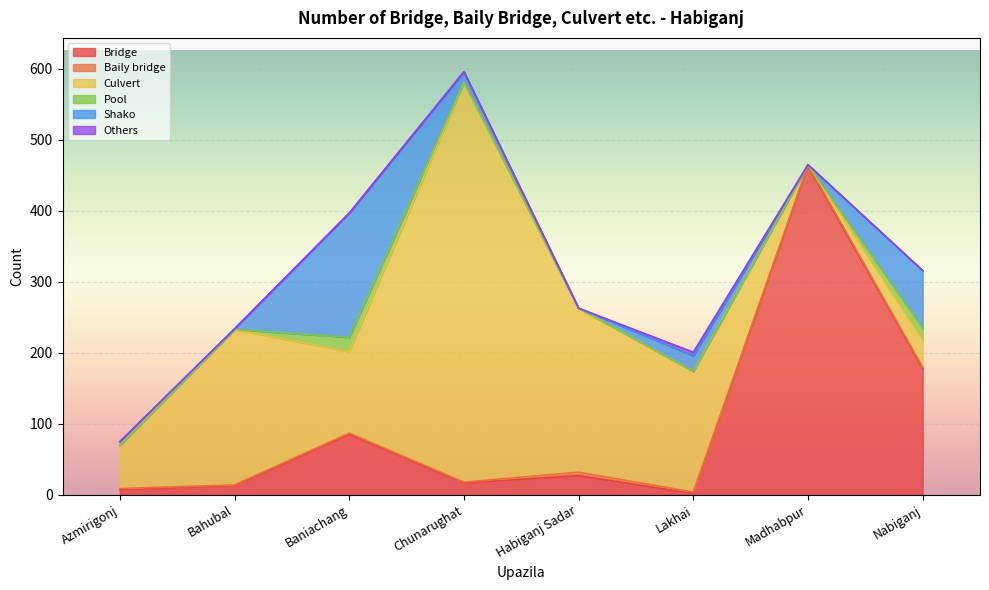

Which series has the largest total across all categories?

Culvert